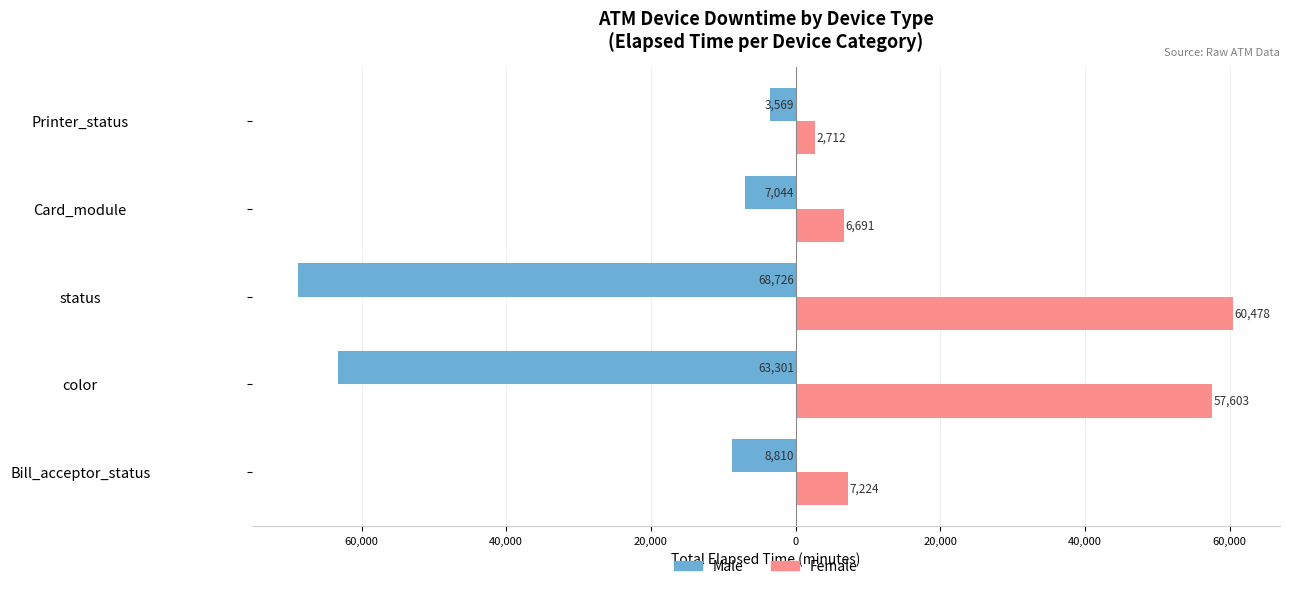

What are all the series names shown in the legend?

Male, Female